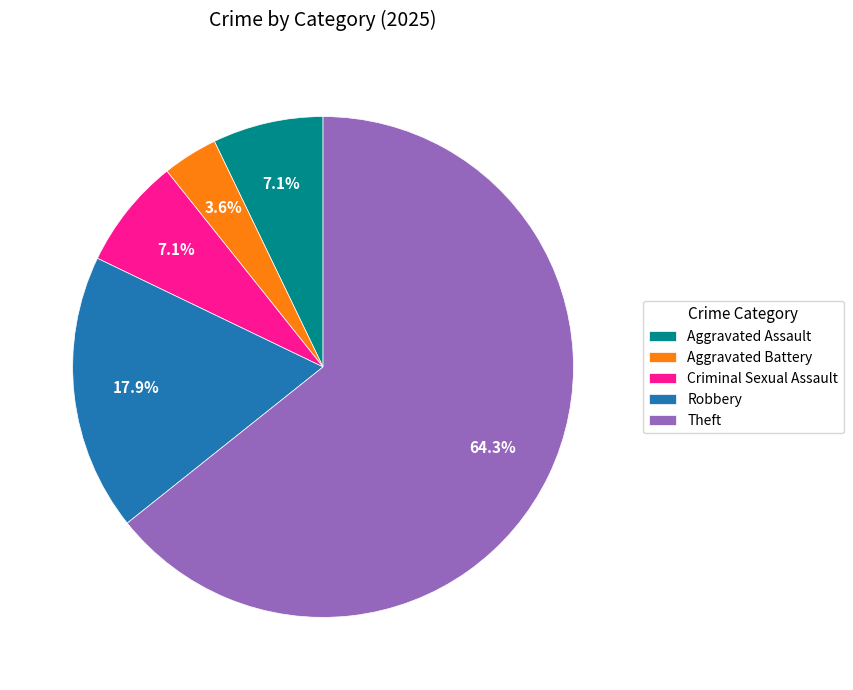

Is the sum of Criminal Sexual Assault and Robbery greater than half?

No